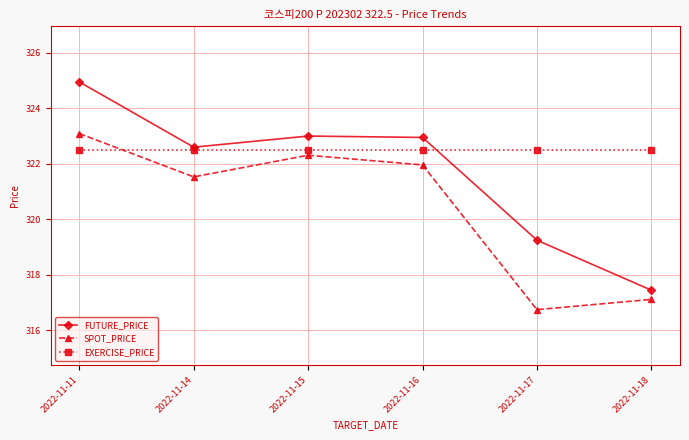

At which label does FUTURE_PRICE reach its minimum?

2022-11-18